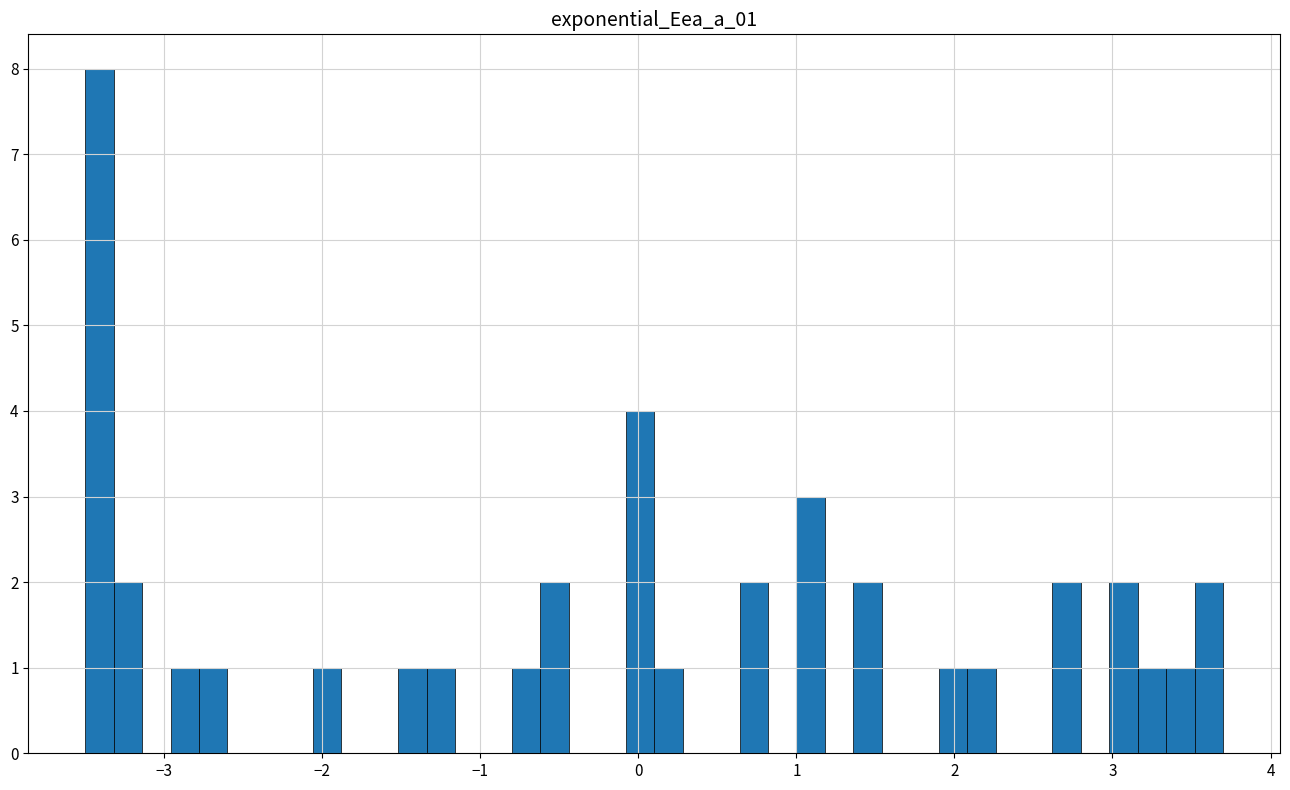

Read against the x-axis, roughly where is the centre of the tallest bar?

-3.4